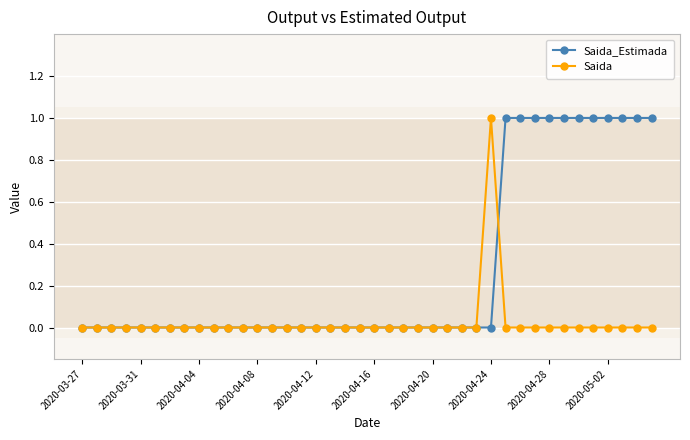

Which series has the largest total across all categories?

Saida_Estimada